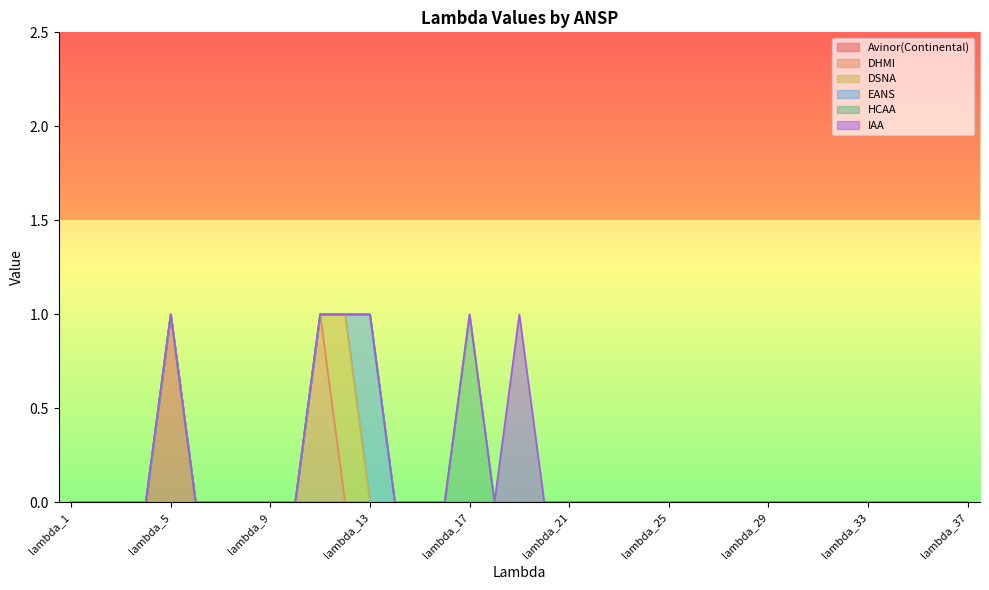

At lambda_19, list the series in order from largest to smallest.

IAA, Avinor(Continental), DHMI, DSNA, EANS, HCAA